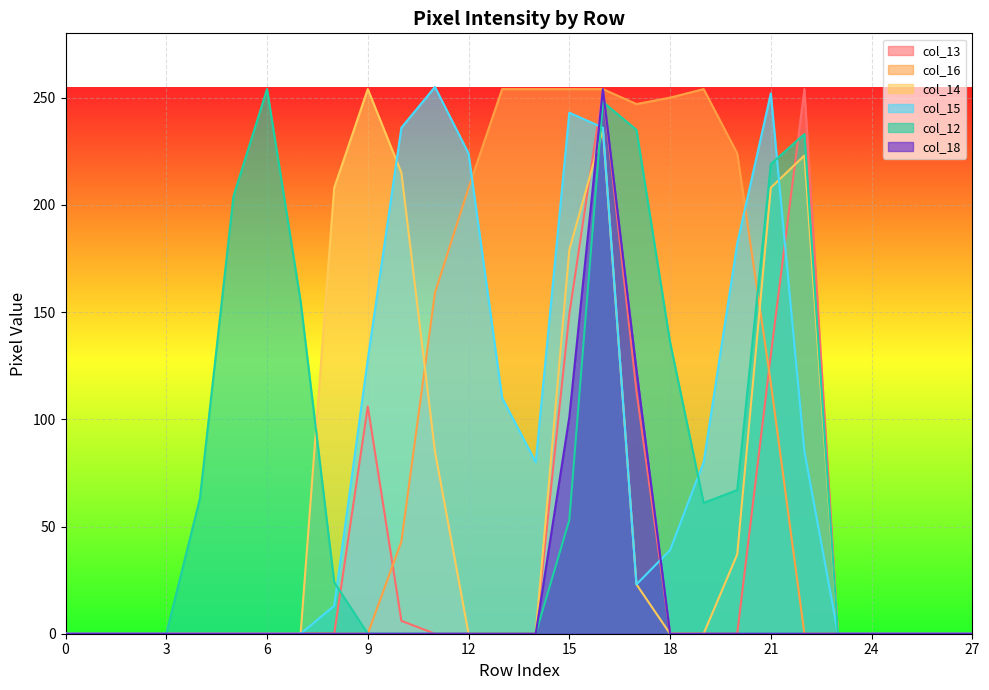

How many times do col_13 and col_15 cross each other?

3